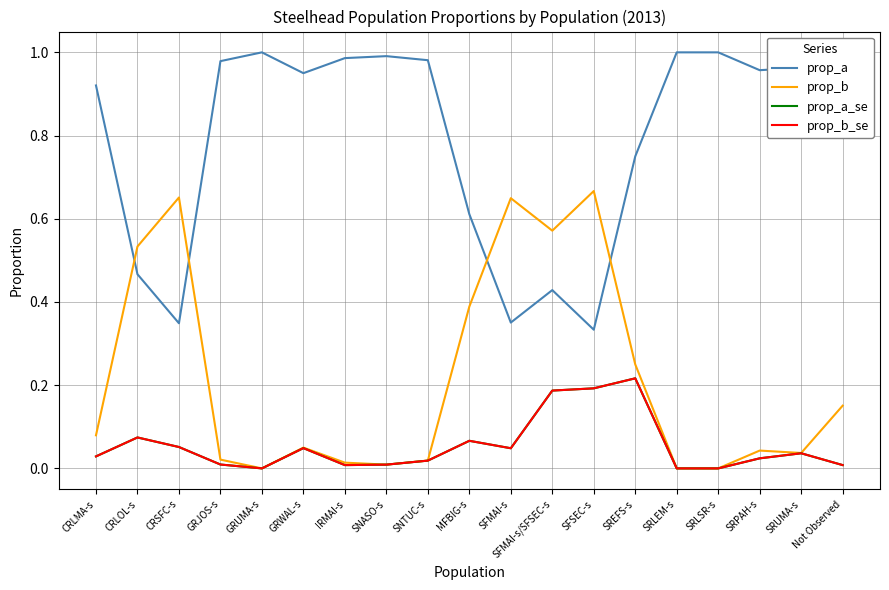

Does the chart display data point markers on the line(s)?

No